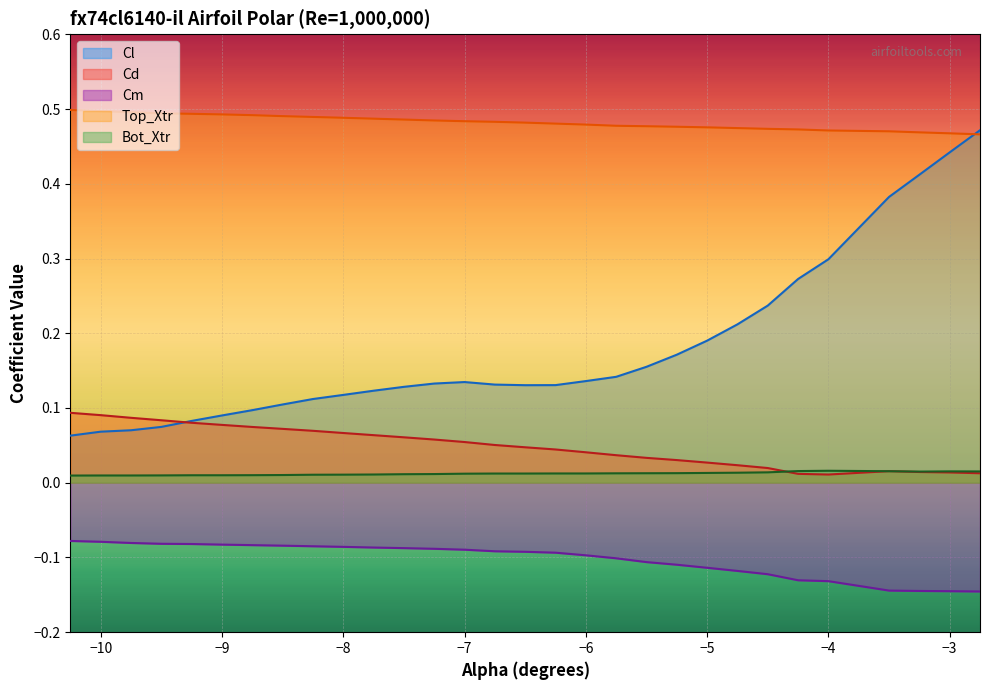

True or false: Cd and Top_Xtr intersect in this chart.

False